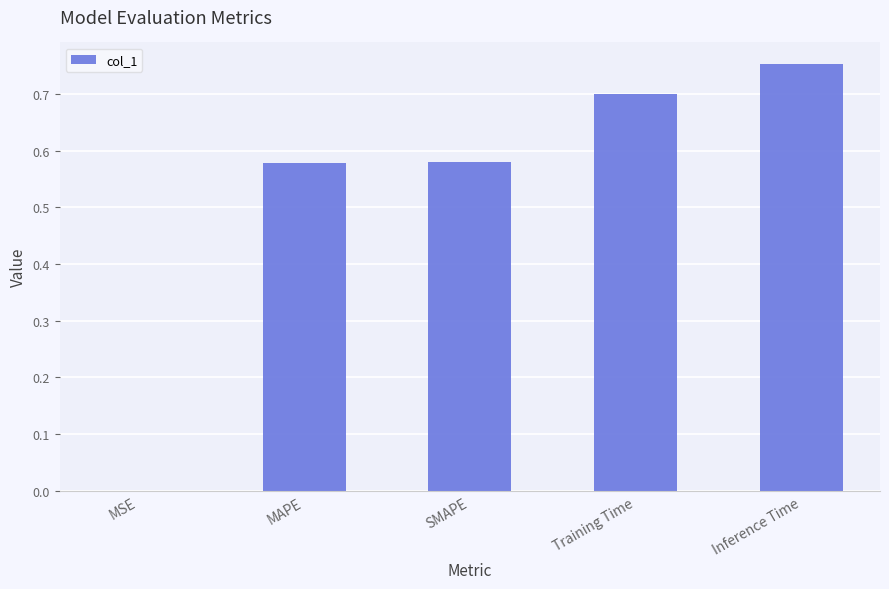

Which has a higher value, Inference Time or SMAPE?

Inference Time